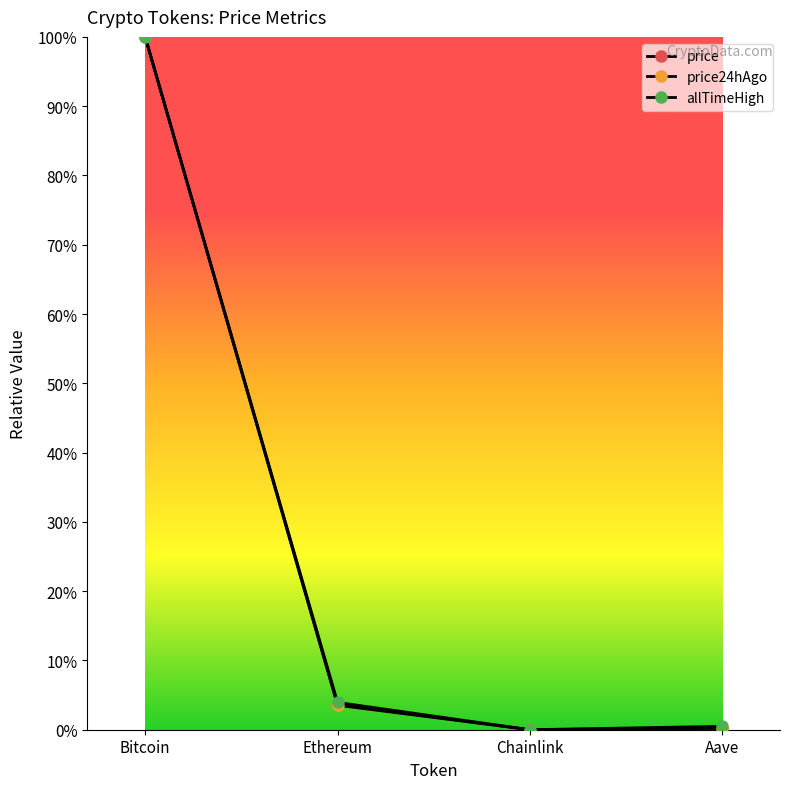

Is this an area chart (filled region under the line)?

No